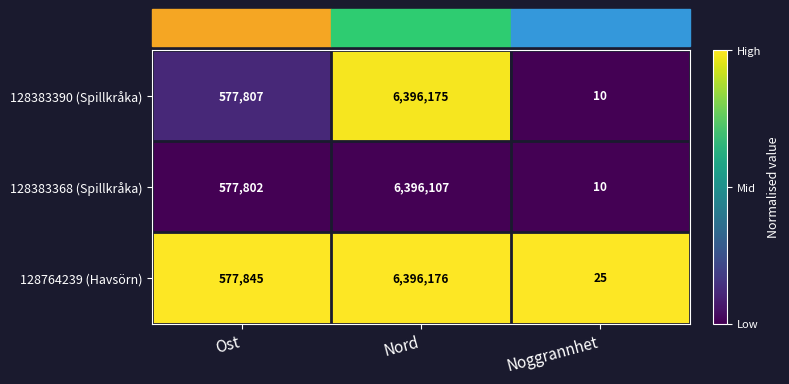

Rank the series by their maximum value, from lowest to highest.

128383368 (Spillkråka), 128383390 (Spillkråka), 128764239 (Havsörn)